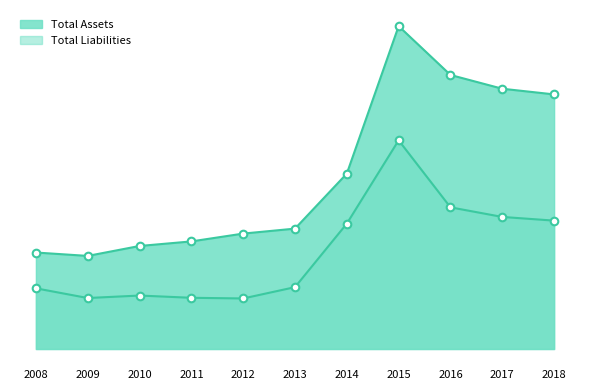

Is the value of Total Liabilities at 2018 greater than the value of Total Assets at 2015?

No